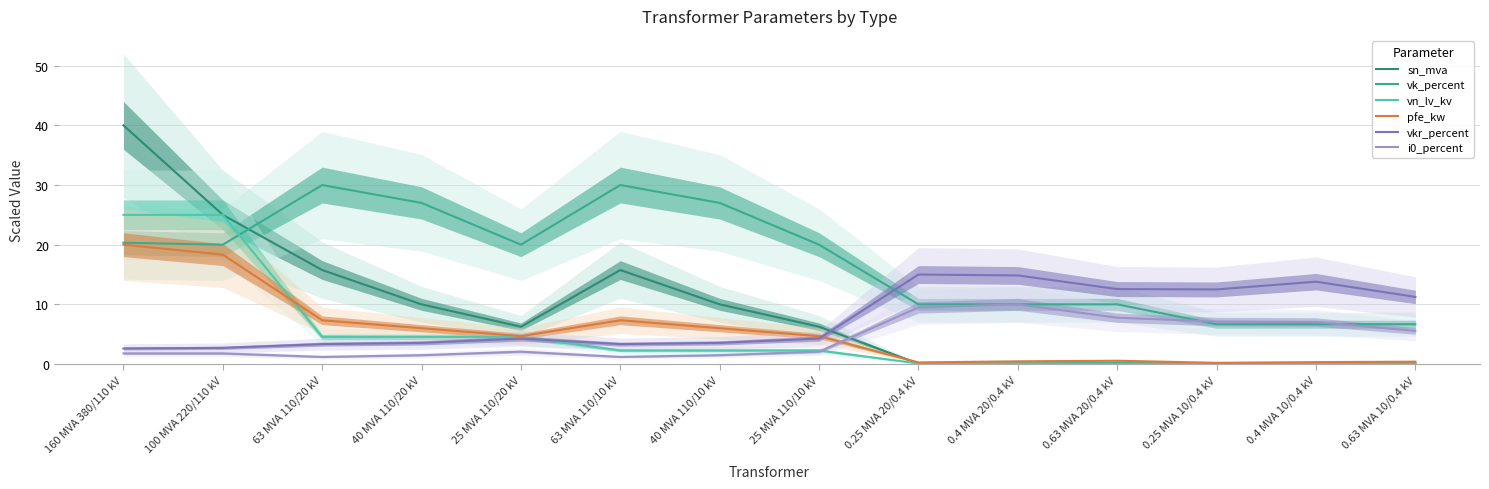

What is the spread (max minus min) of values at 63 MVA 110/10 kV?

28.8